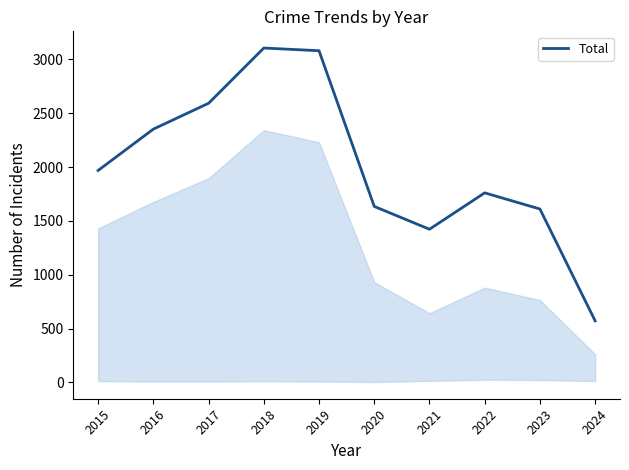

What is the greatest value displayed?

3105